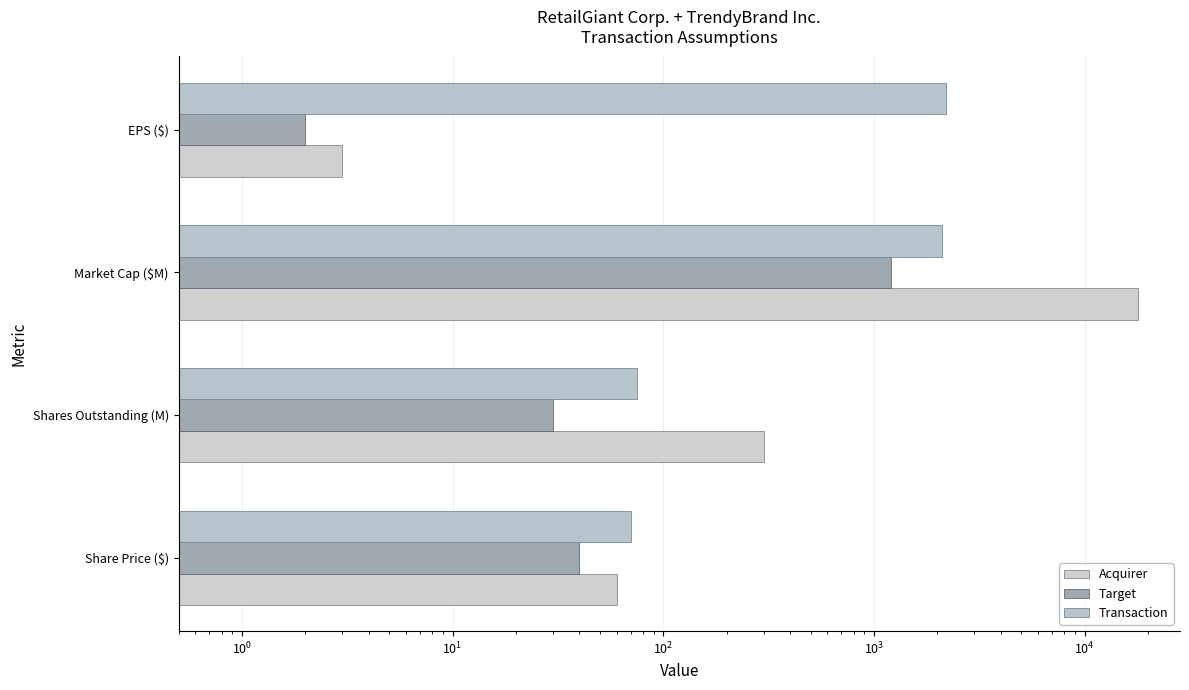

What is the maximum value shown in the chart?

18000